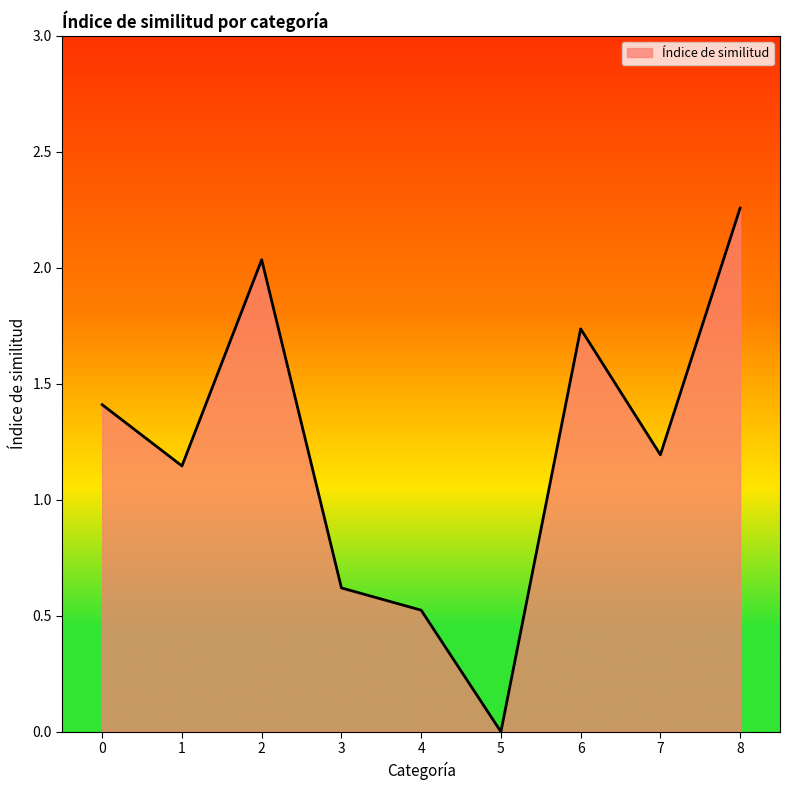

What is the average value?

1.2